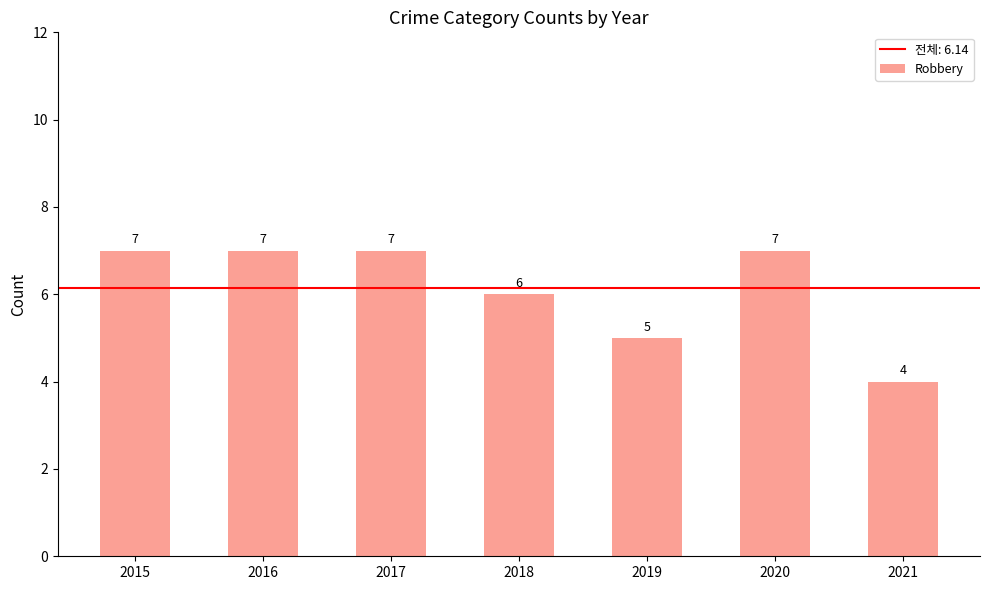

What is the sum of the values at 2021 and 2020?

11